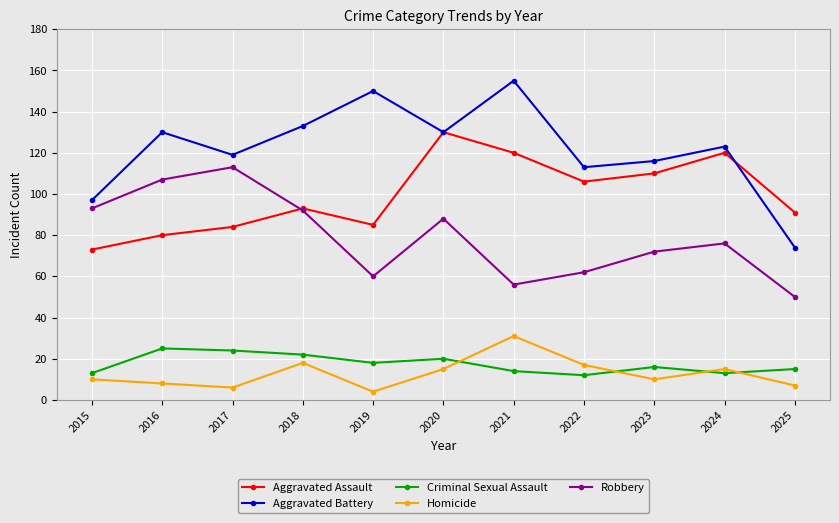

Does the chart have visible grid lines?

Yes